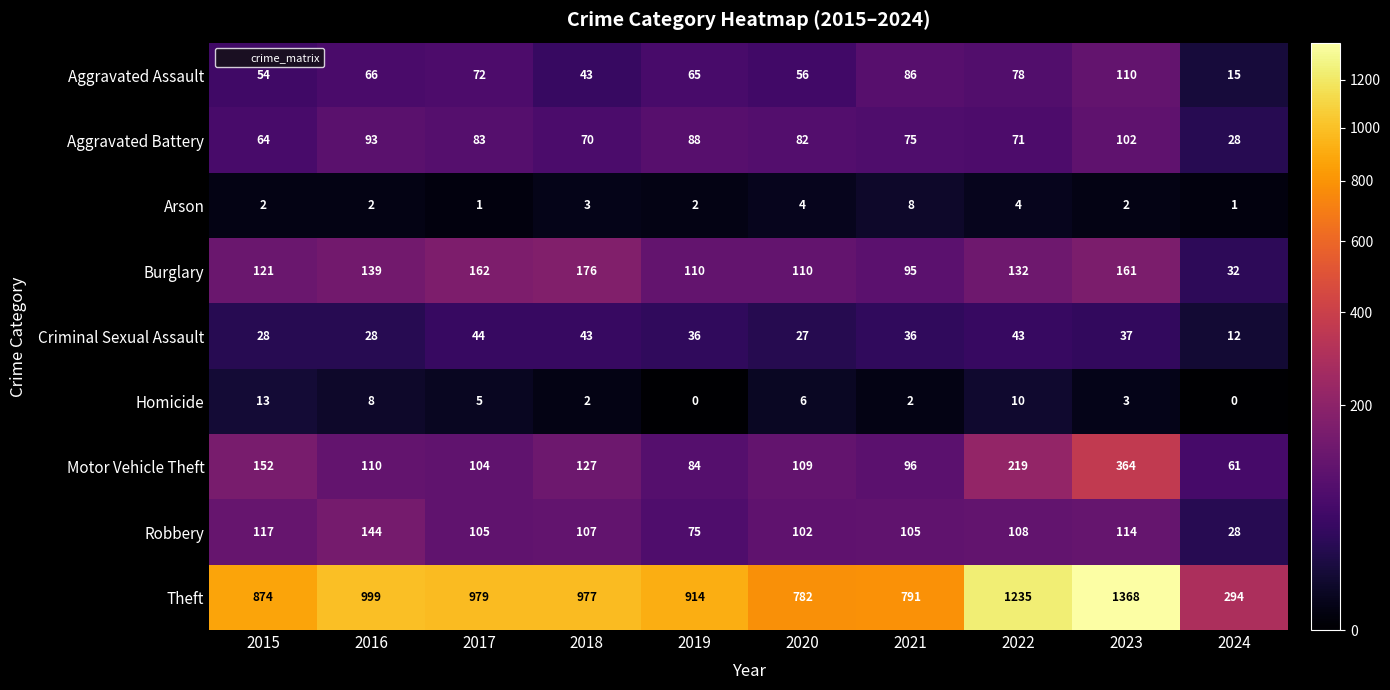

At 2017, list the series in order from largest to smallest.

Theft, Burglary, Robbery, Motor Vehicle Theft, Aggravated Battery, Aggravated Assault, Criminal Sexual Assault, Homicide, Arson